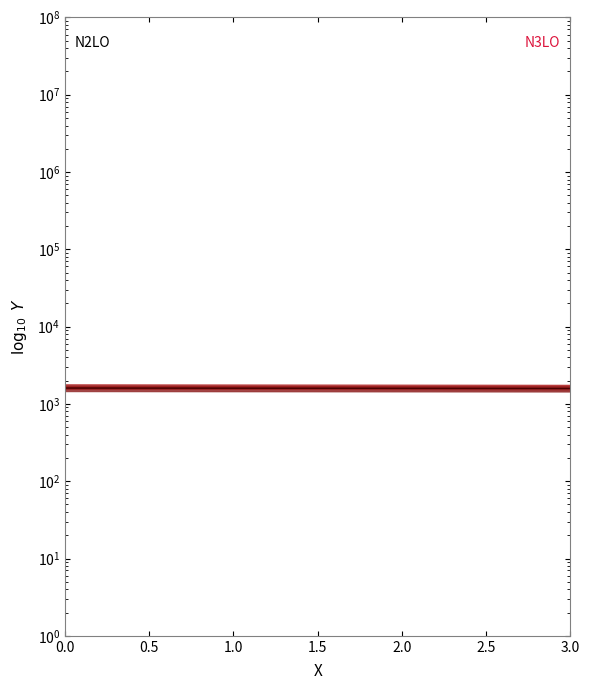

Is it true that Series 2 equals 2485.1 at 17?

False